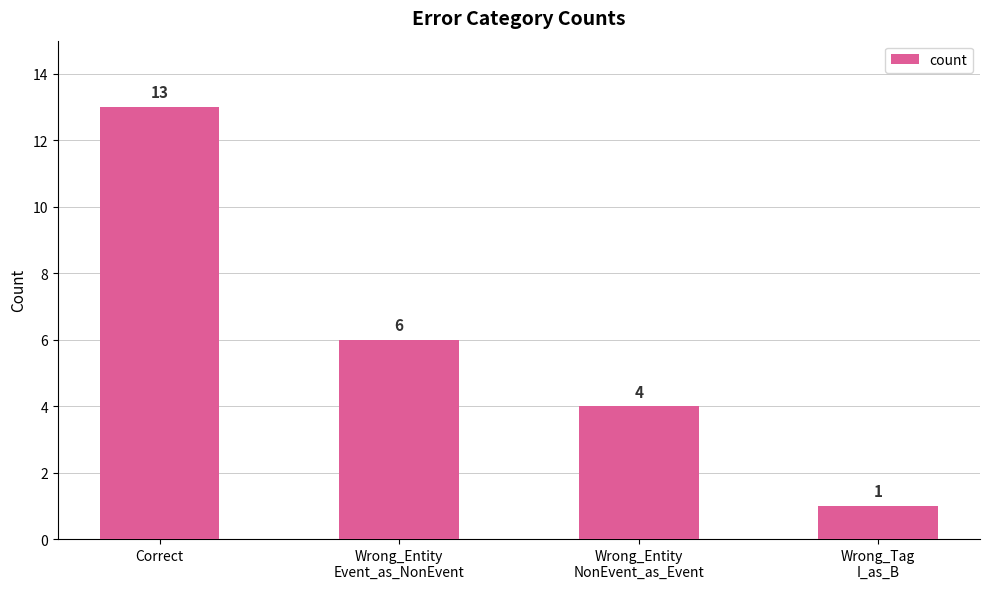

True or false: the data shows 1 at Wrong_Tag
I_as_B.

True